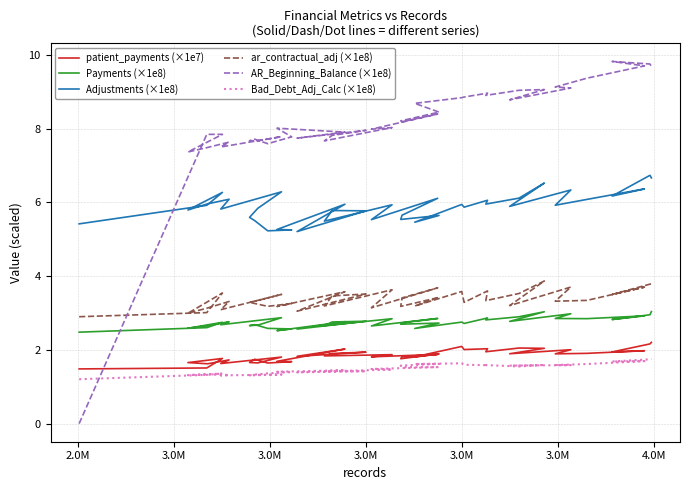

How many lines are shown in the chart?

6